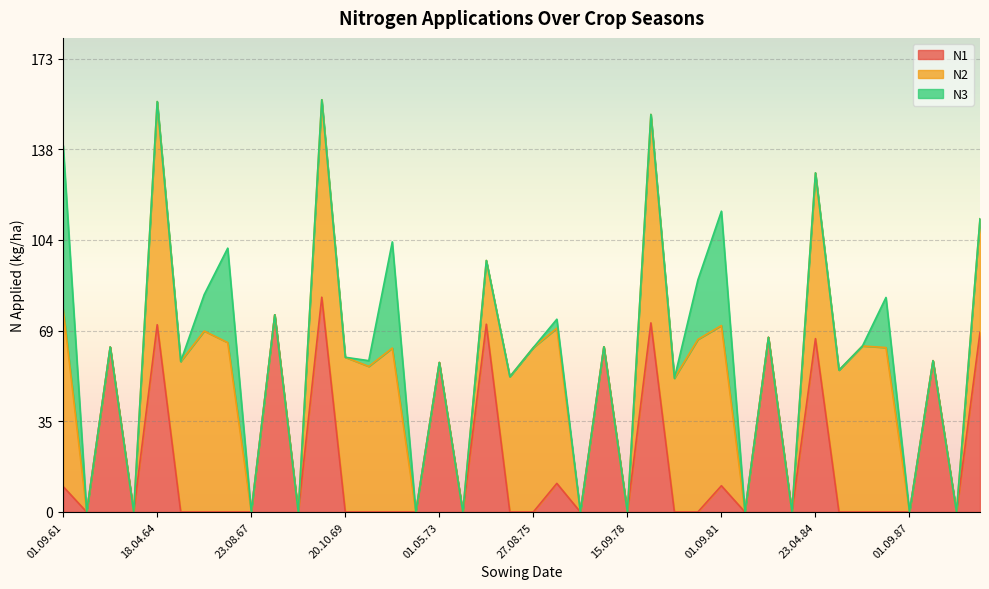

True or false: N1 has a value of 10.0 at 01.09.81.

True